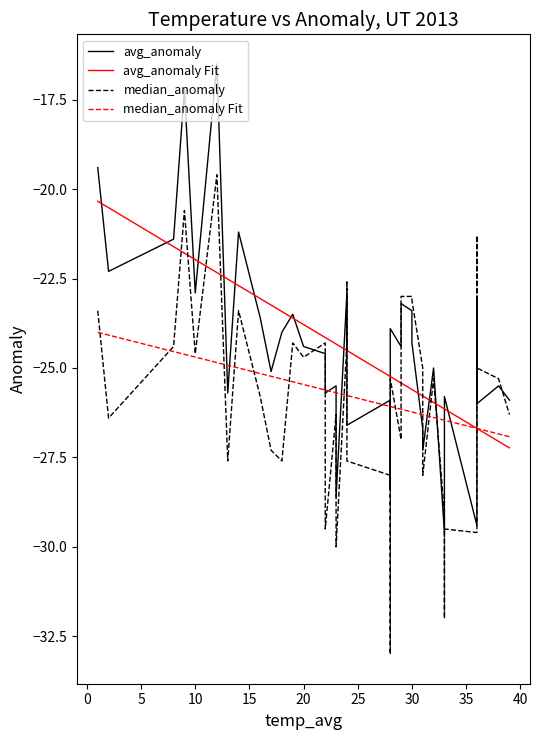

What is the lowest value of the avg_anomaly Fit series?

-27.2